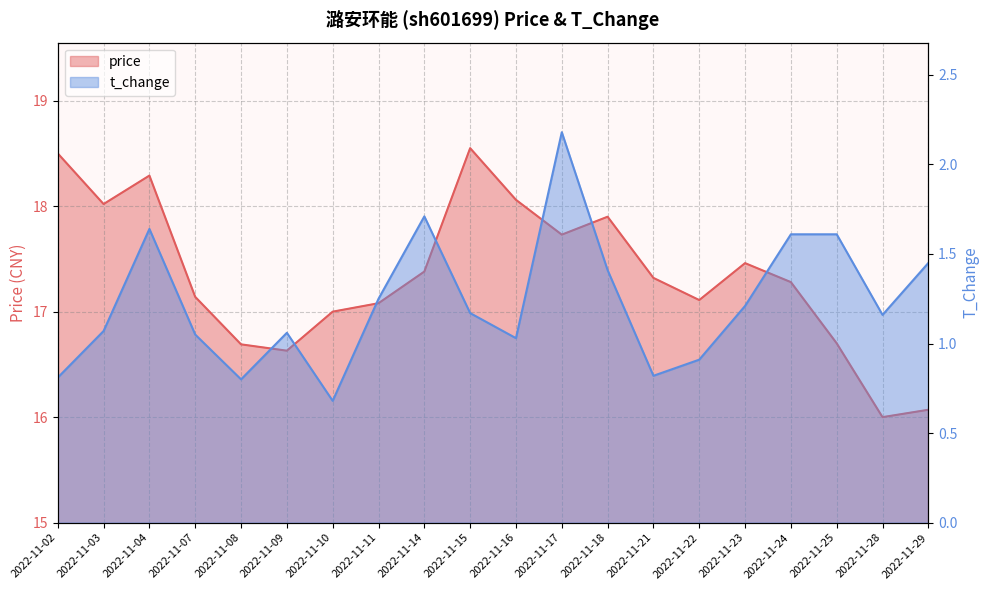

How many lines are shown in the chart?

2